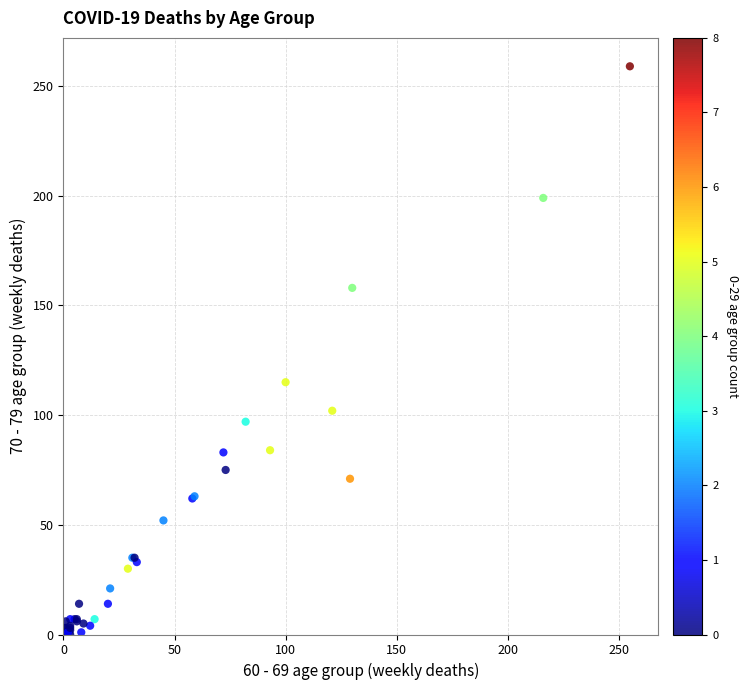

What Y value in the scatter plot is closest to 129?

115